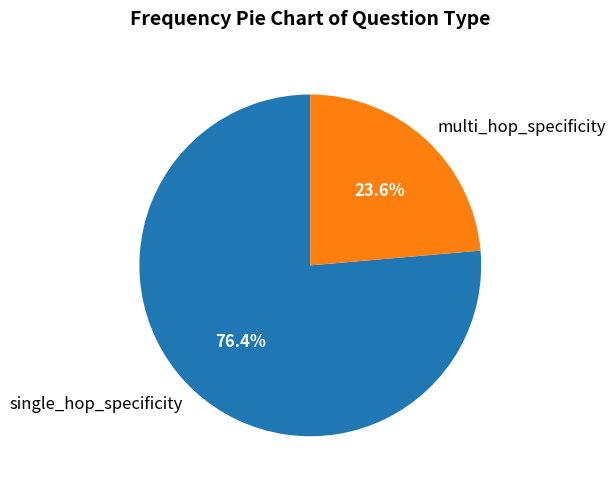

Is it true that multi_hop_specificity is 30% of the pie?

False